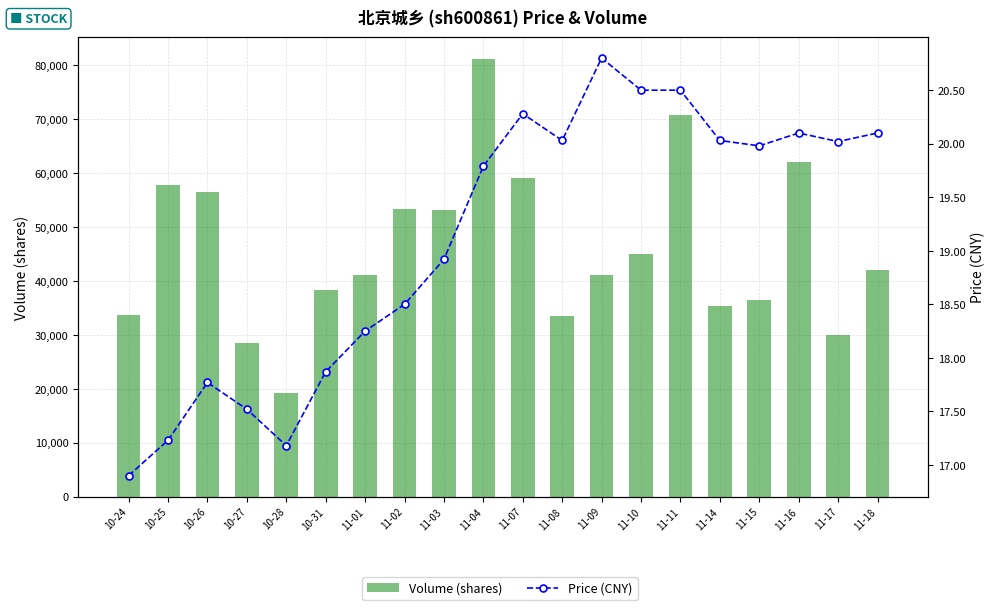

Which series has the largest total across all categories?

volume